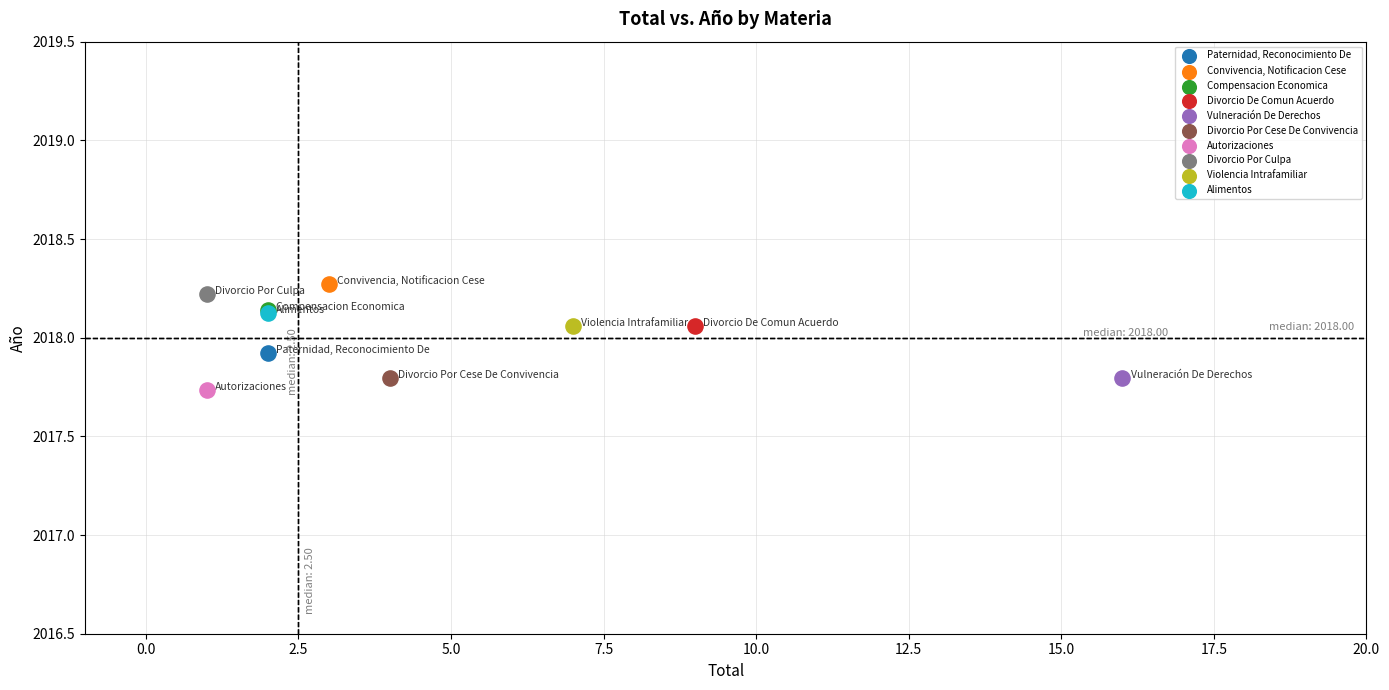

Which series contains the highest Y value?

Convivencia, Notificacion Cese